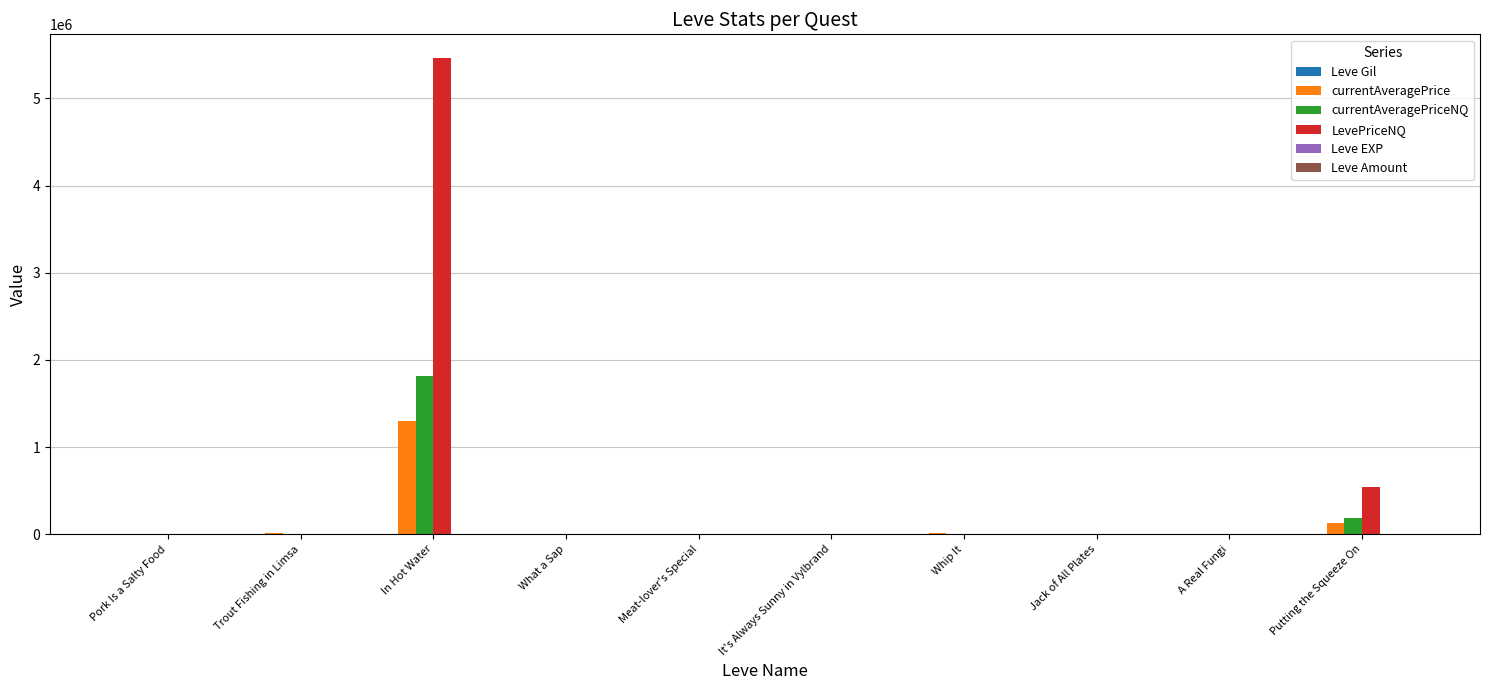

Which category has the highest value across all series?

In Hot Water